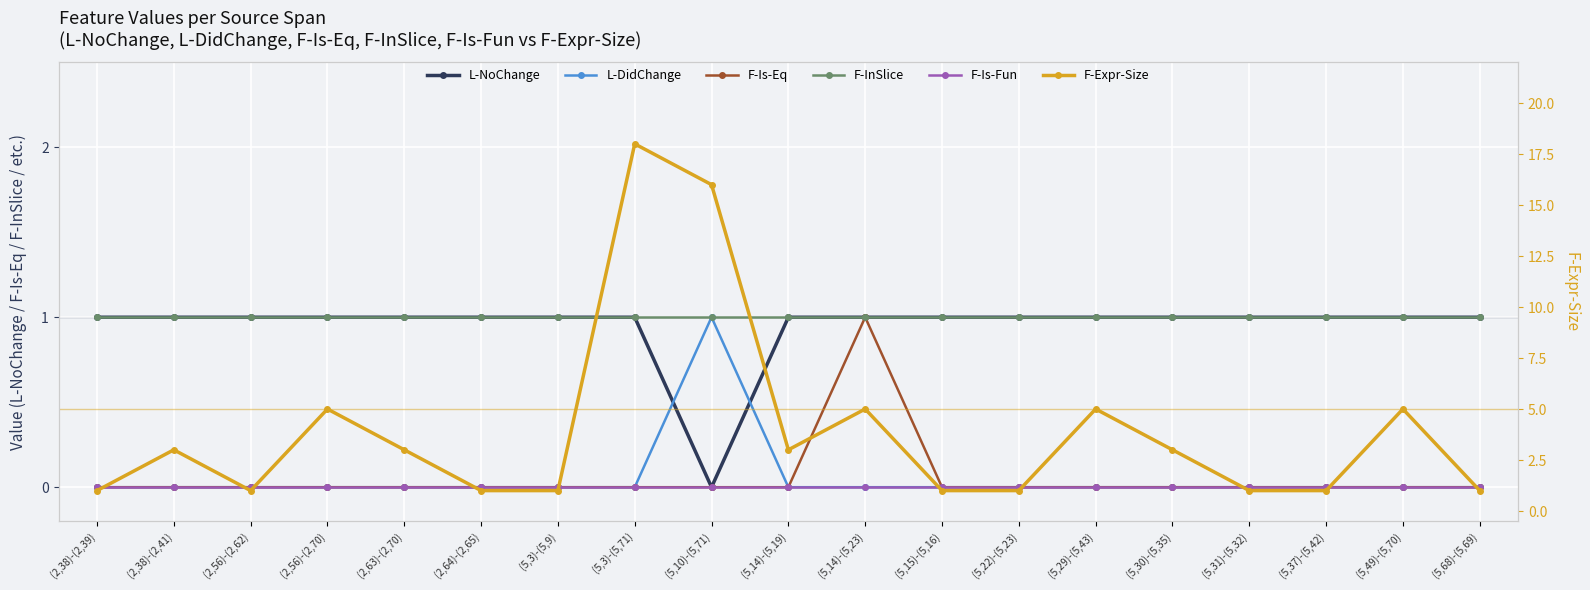

How many L-NoChange values are between 1 and 2?

18